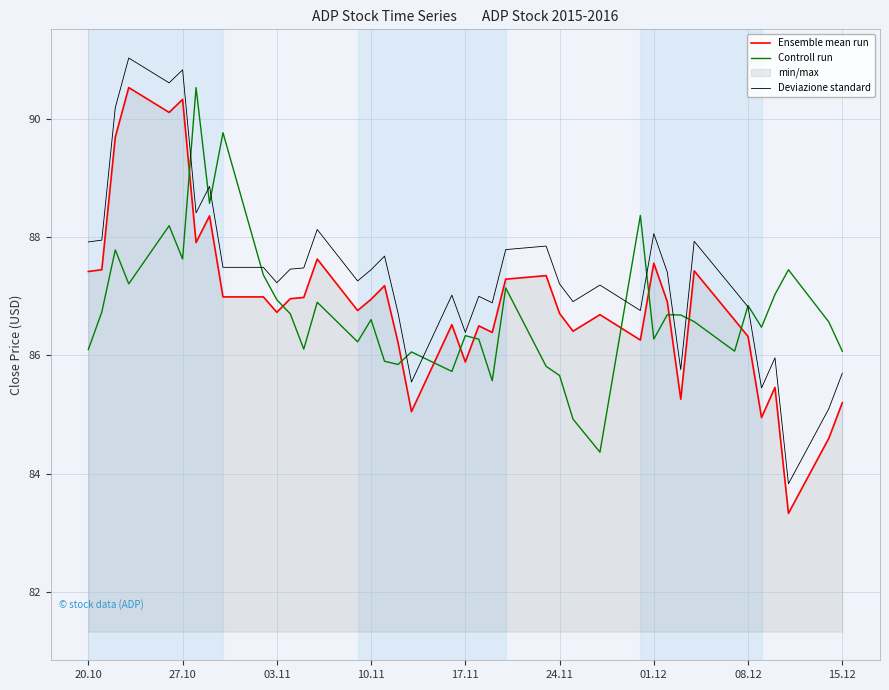

Which series has the largest total across all categories?

Deviazione standard